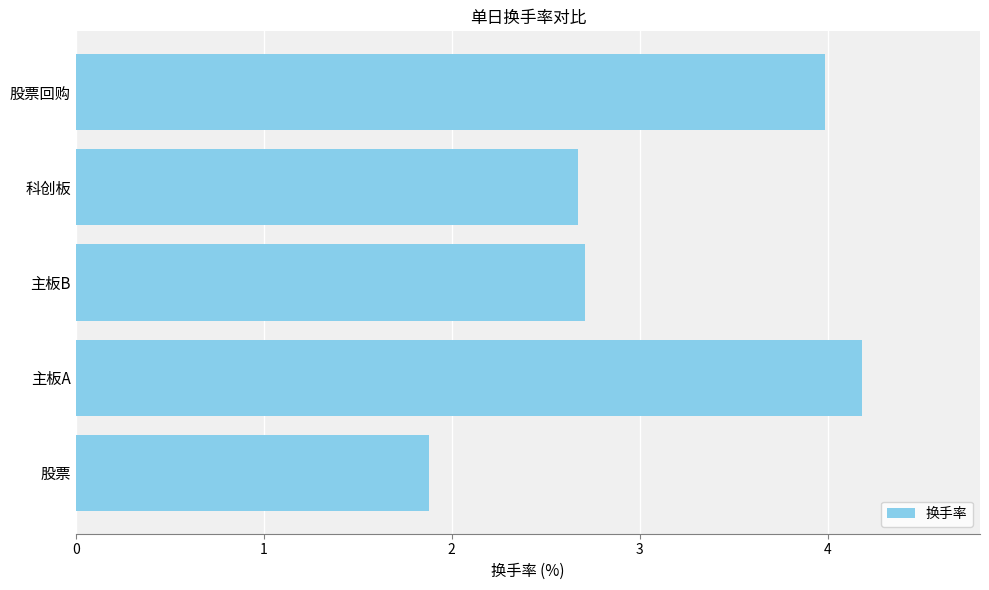

What is the difference between the values at 主板A and 科创板?

1.5